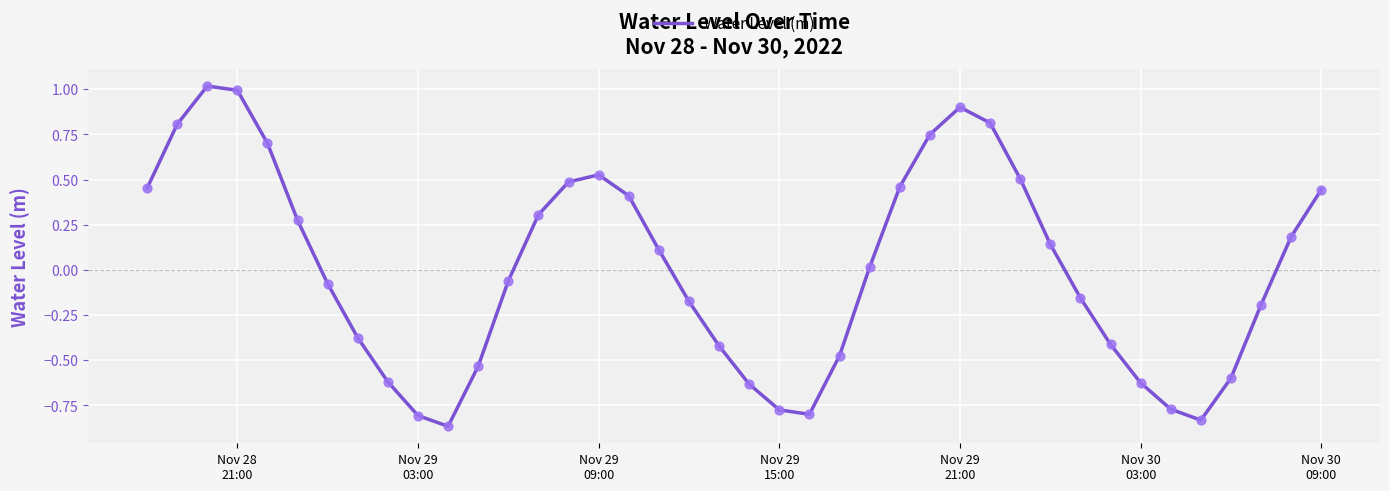

What is the greatest value displayed?

1.0